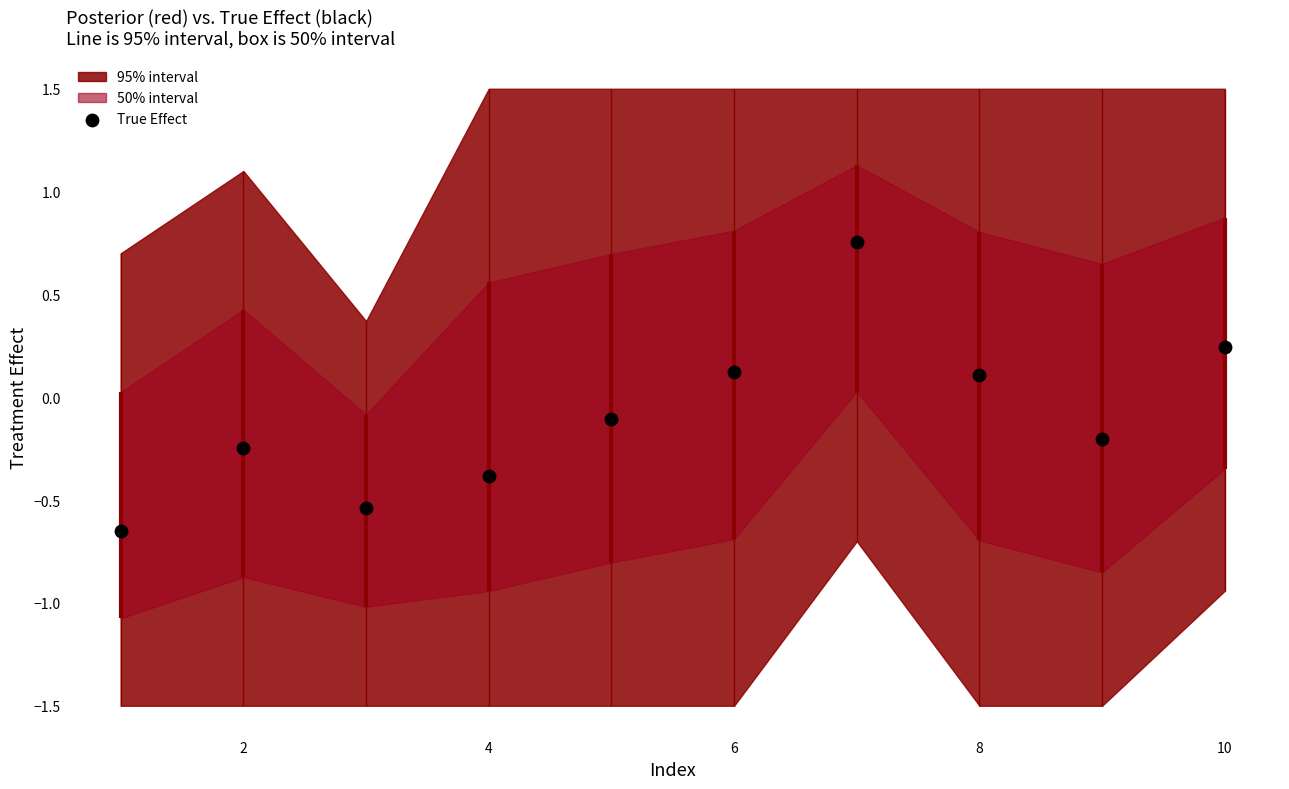

What is the change in value from 4 to 8?

+0.5